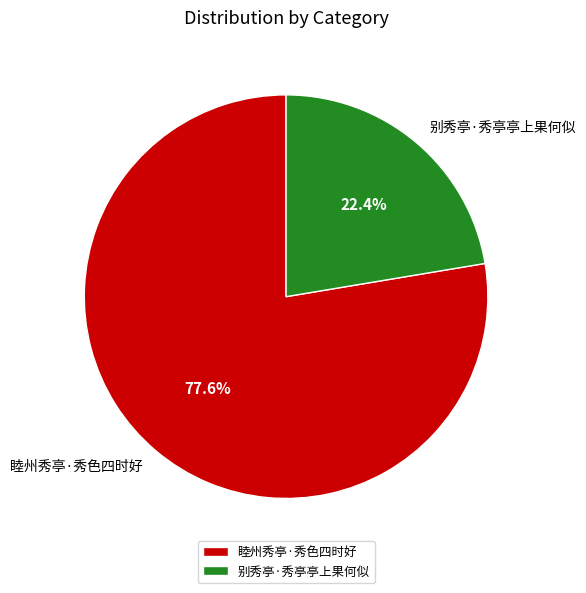

Which category accounts for the majority?

睦州秀亭·秀色四时好